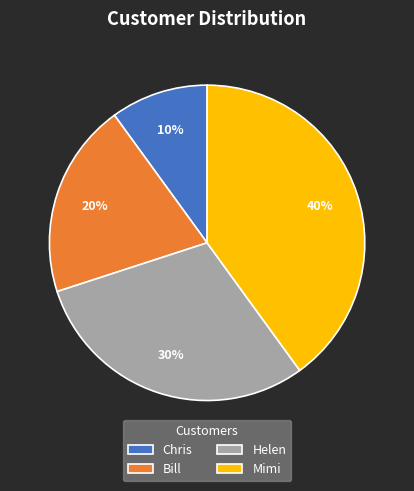

To the nearest percent, what is the average slice percentage?

25%